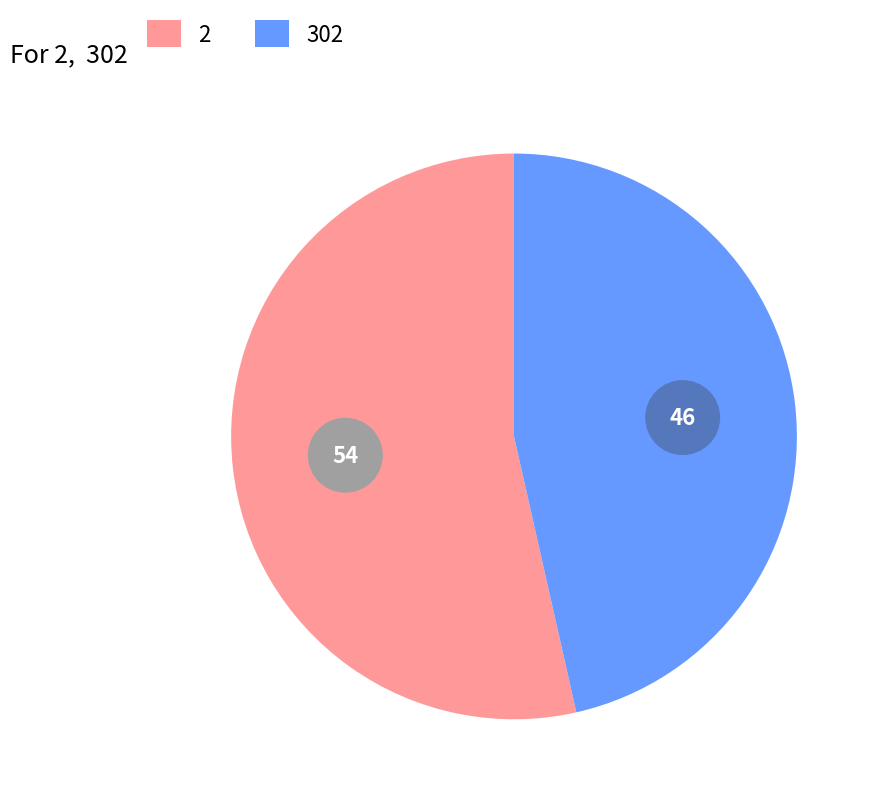

Count the number of slices in the pie.

2